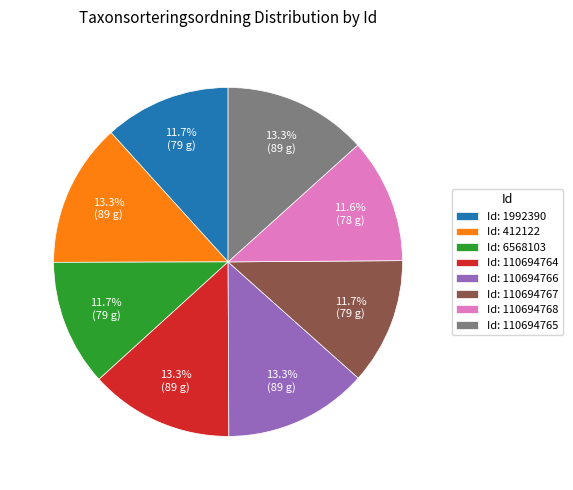

Does Id: 412122 account for over 50% of the chart?

No